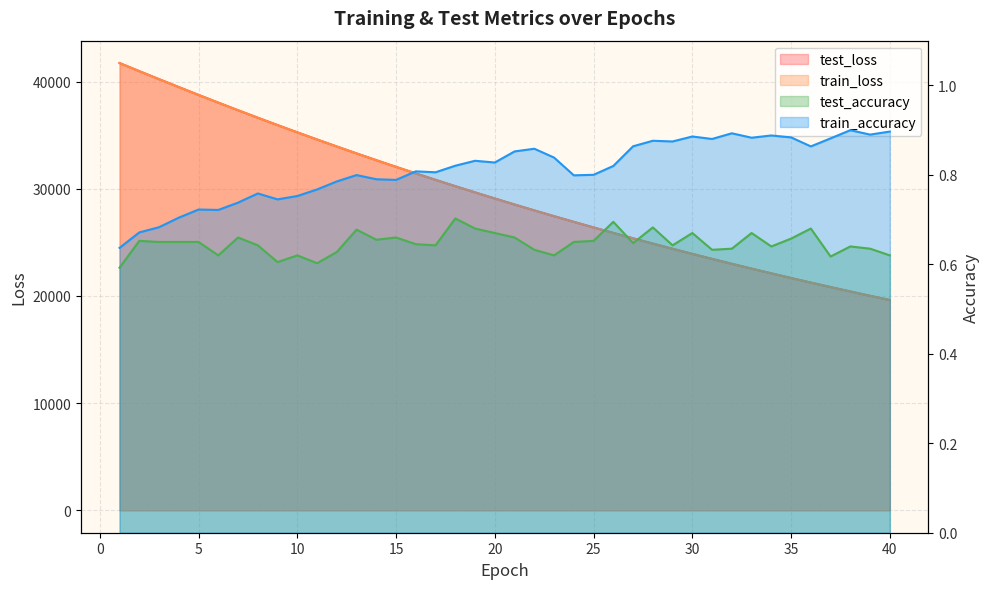

Between 7 and 13, which is larger?

7